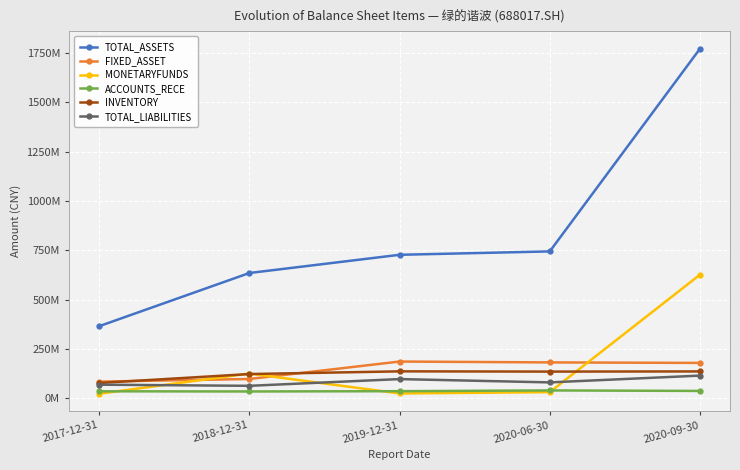

What is the maximum value for MONETARYFUNDS?

626639379.8